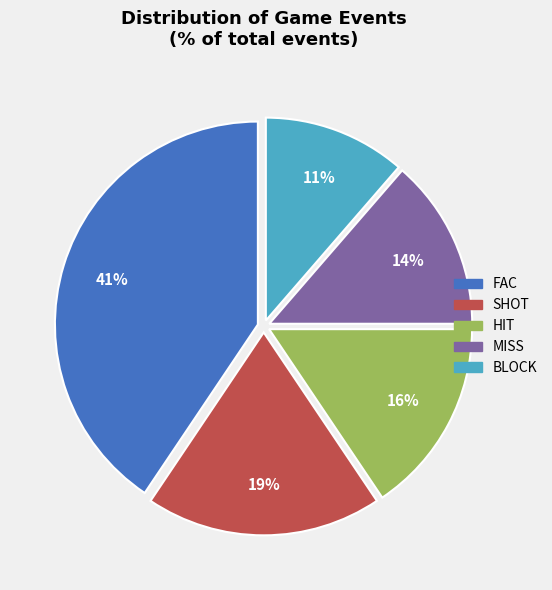

Is the sum of MISS and FAC greater than half?

Yes